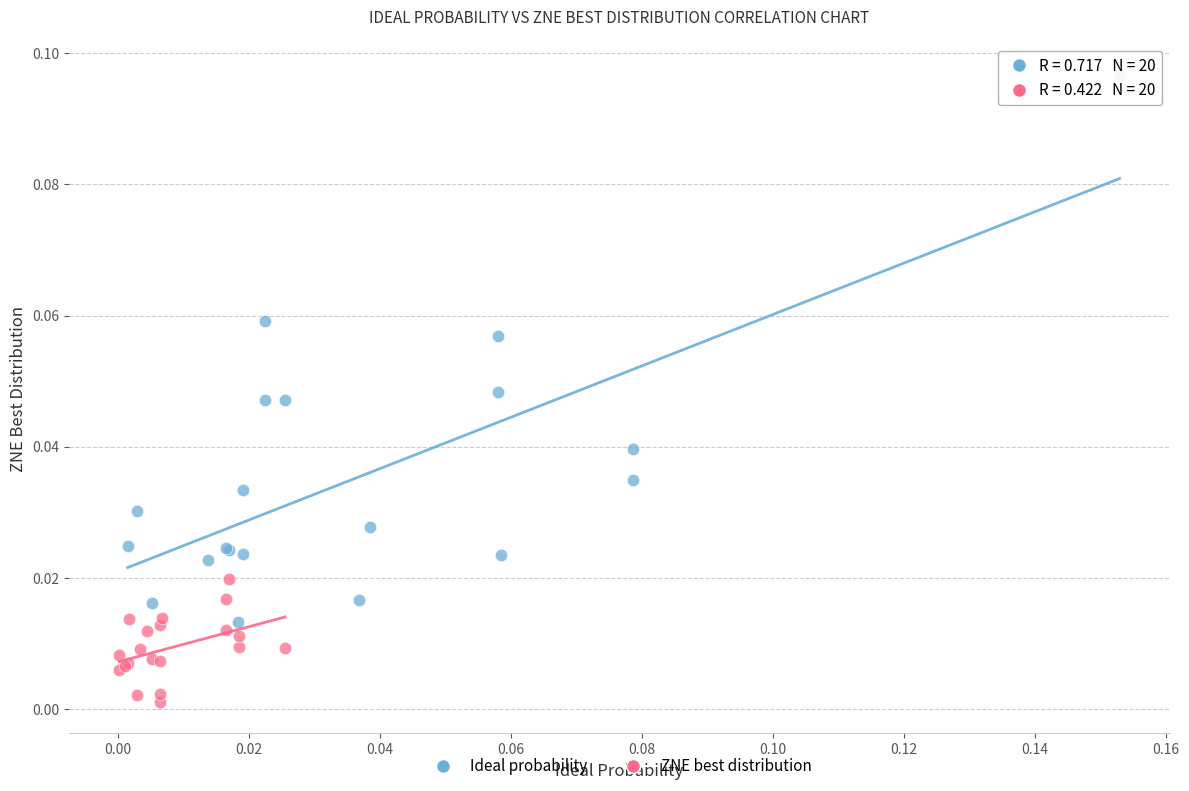

Which series contains the highest Y value?

Ideal probability